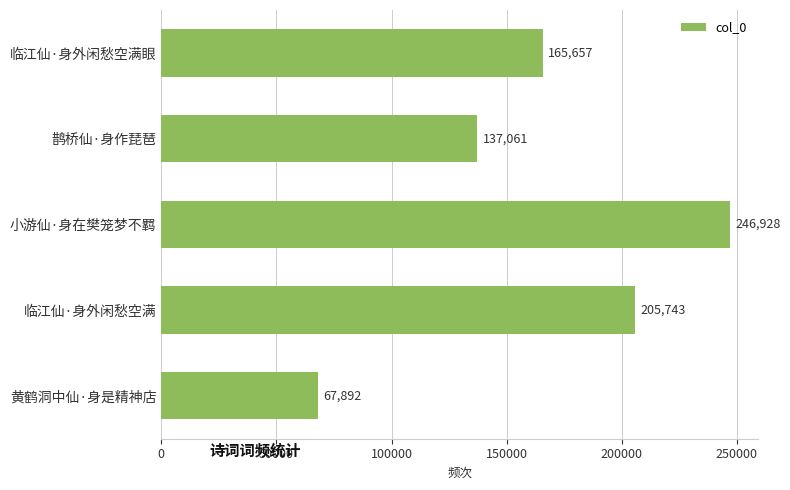

Rank the categories by value from lowest to highest.

黄鹤洞中仙·身是精神店, 鹊桥仙·身作琵琶, 临江仙·身外闲愁空满眼, 临江仙·身外闲愁空满, 小游仙·身在樊笼梦不羁